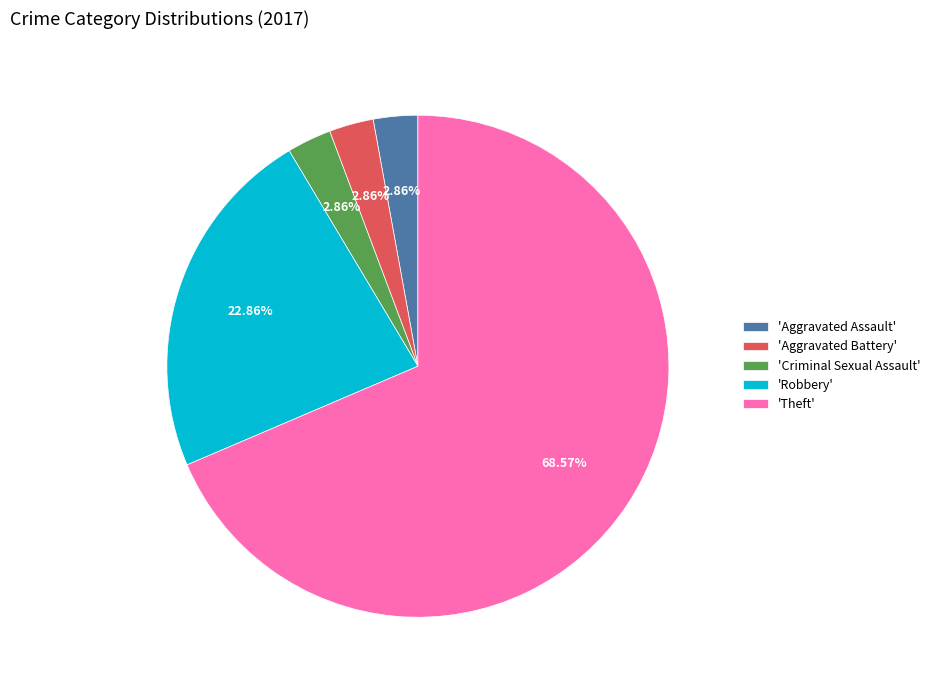

Is the sum of 'Aggravated Assault' and 'Aggravated Battery' greater than half?

No